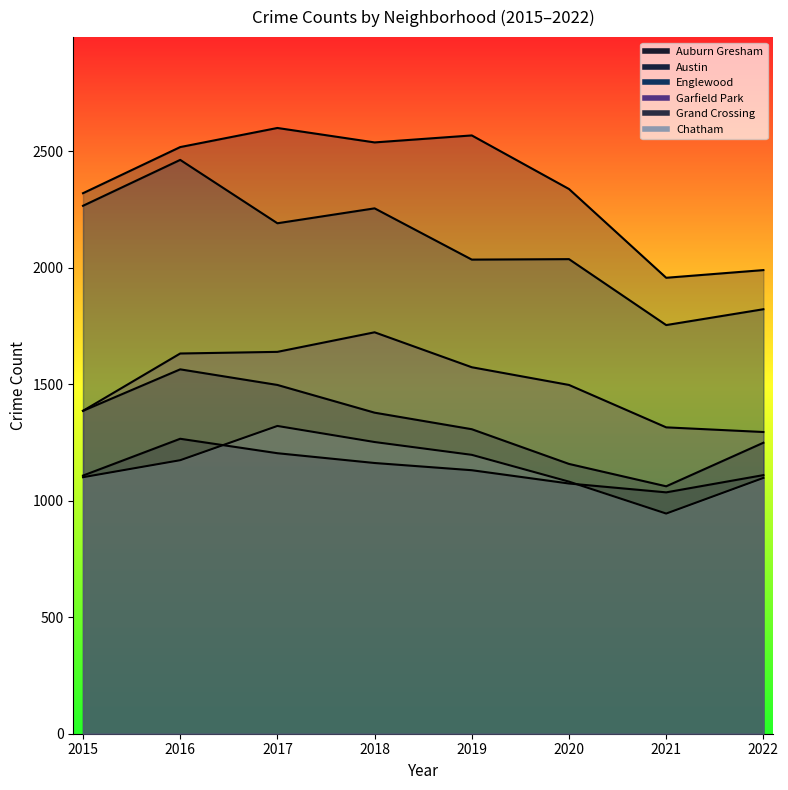

Rank the categories by Austin value from lowest to highest.

2021, 2022, 2015, 2020, 2016, 2018, 2019, 2017